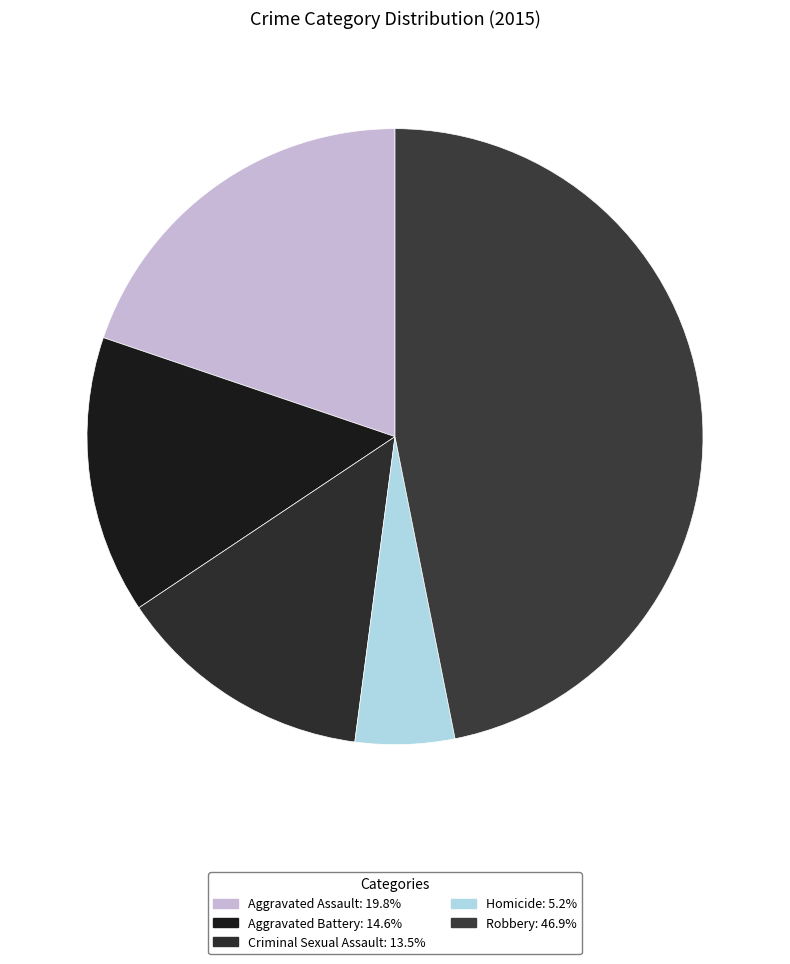

What is the ratio of the value at Criminal Sexual Assault to the value at Aggravated Battery?

0.9